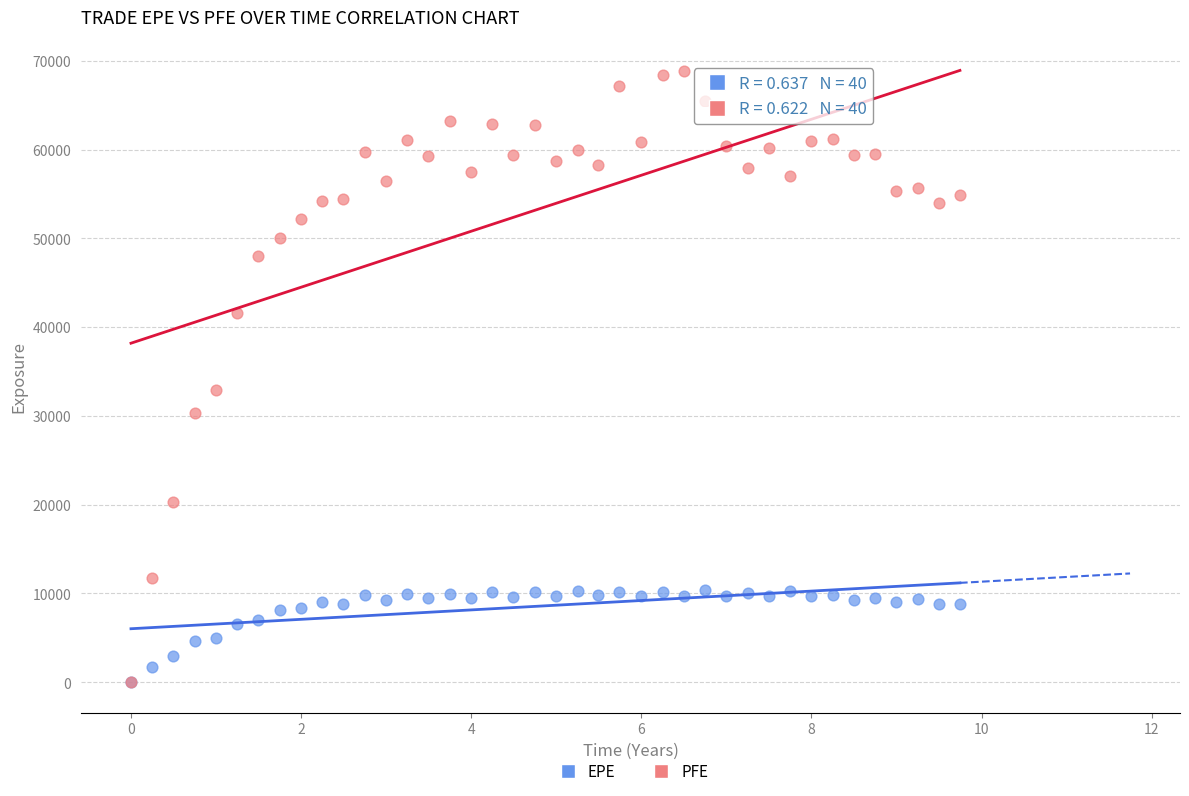

Which series reaches the maximum Y coordinate?

PFE